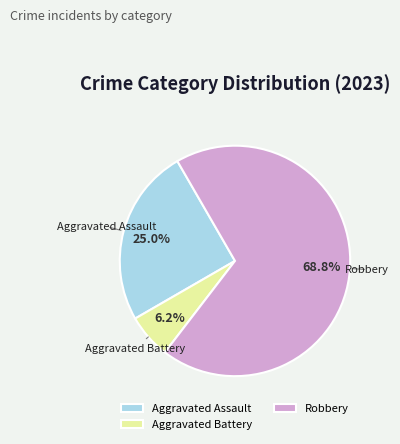

To the nearest percent, what percentage of the pie is Aggravated Assault?

25%